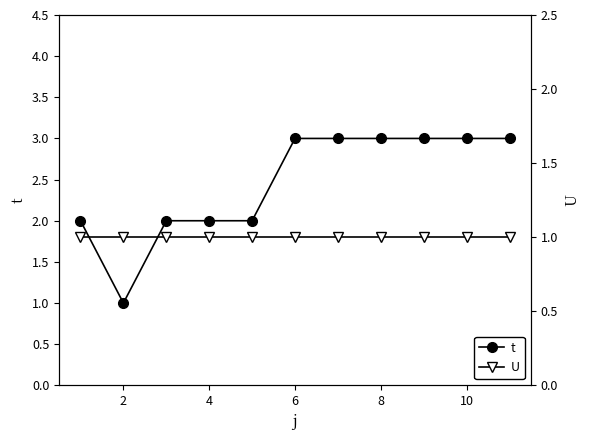

Is it true that t equals 2 at 2?

False